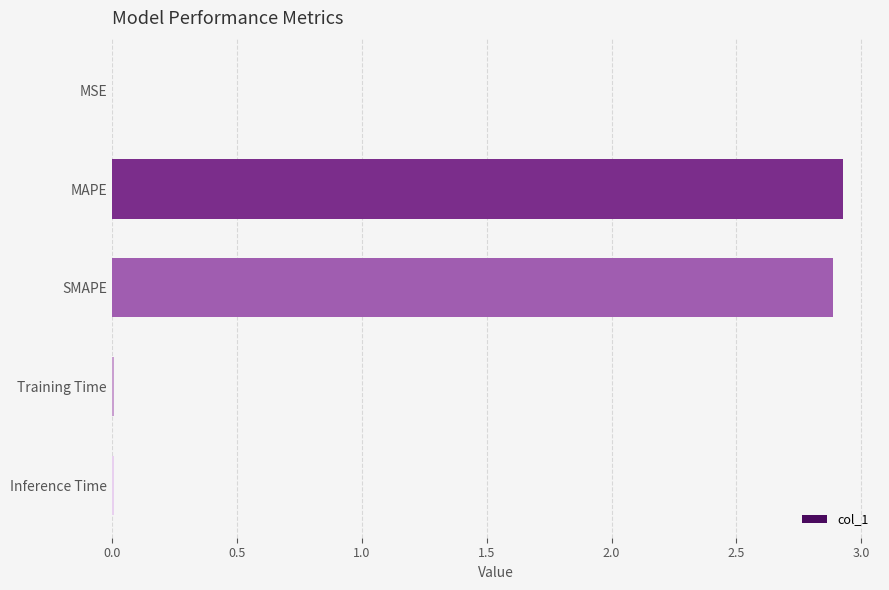

The value at Training Time is 0.0. True or false?

True